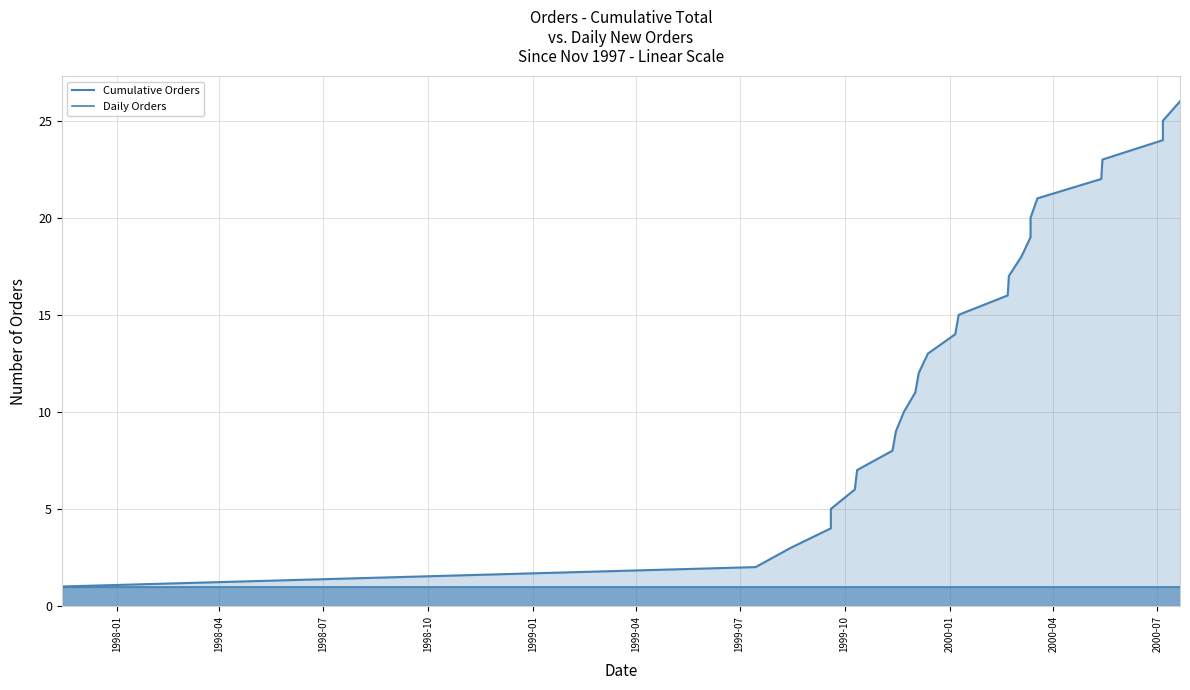

True or false: Daily Orders and Cumulative Orders intersect in this chart.

False